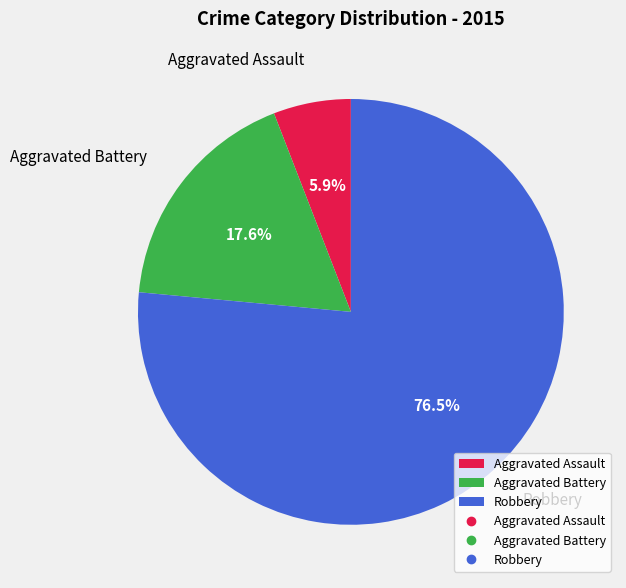

Rank the categories by value from highest to lowest.

Robbery, Aggravated Battery, Aggravated Assault